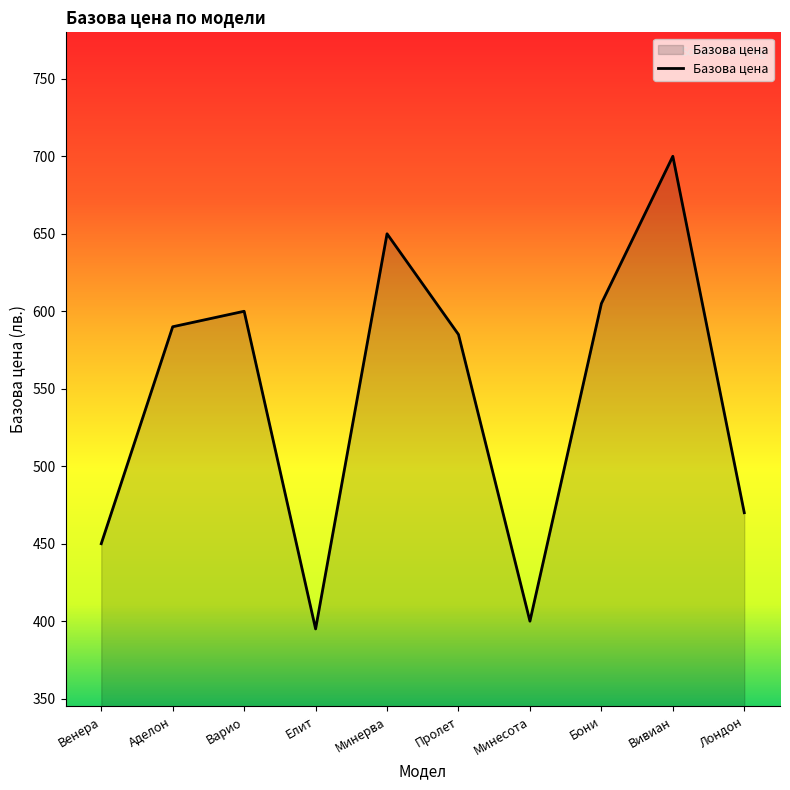

True or false: the data has more than 1 interior local peaks.

True